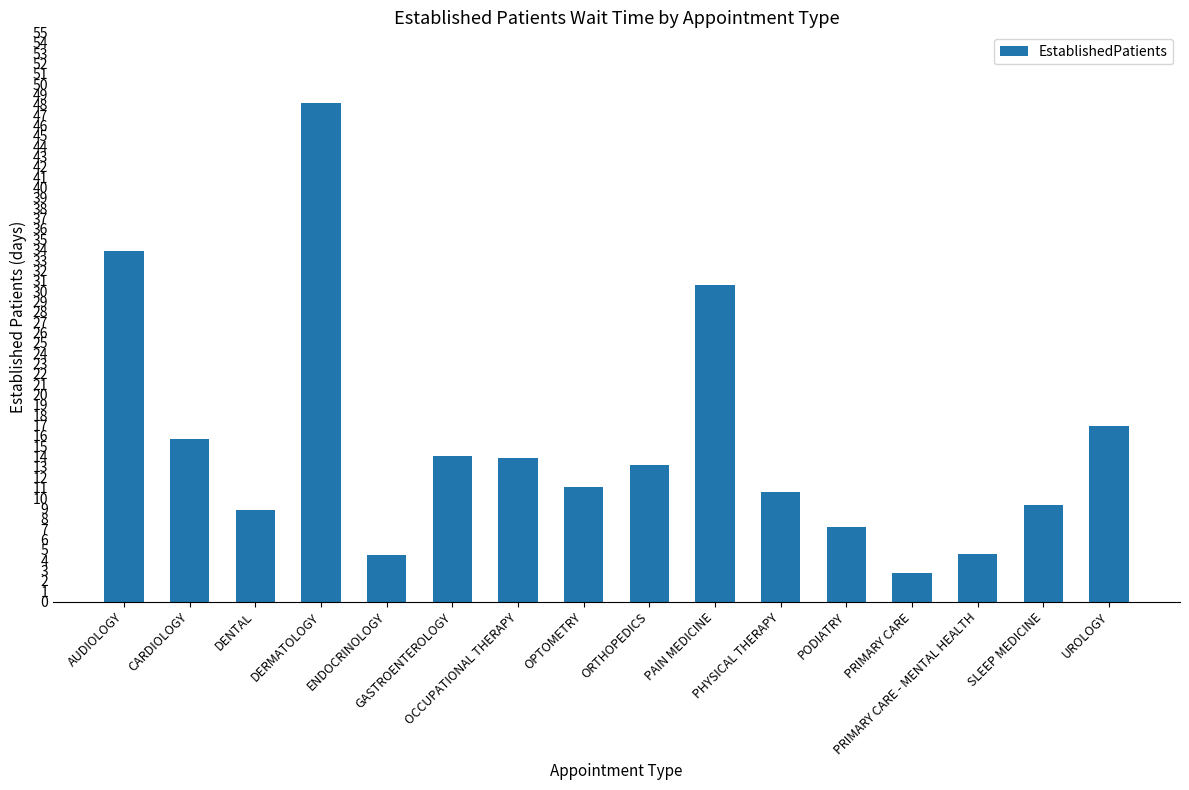

What is the difference between the values at PRIMARY CARE and ORTHOPEDICS?

10.4